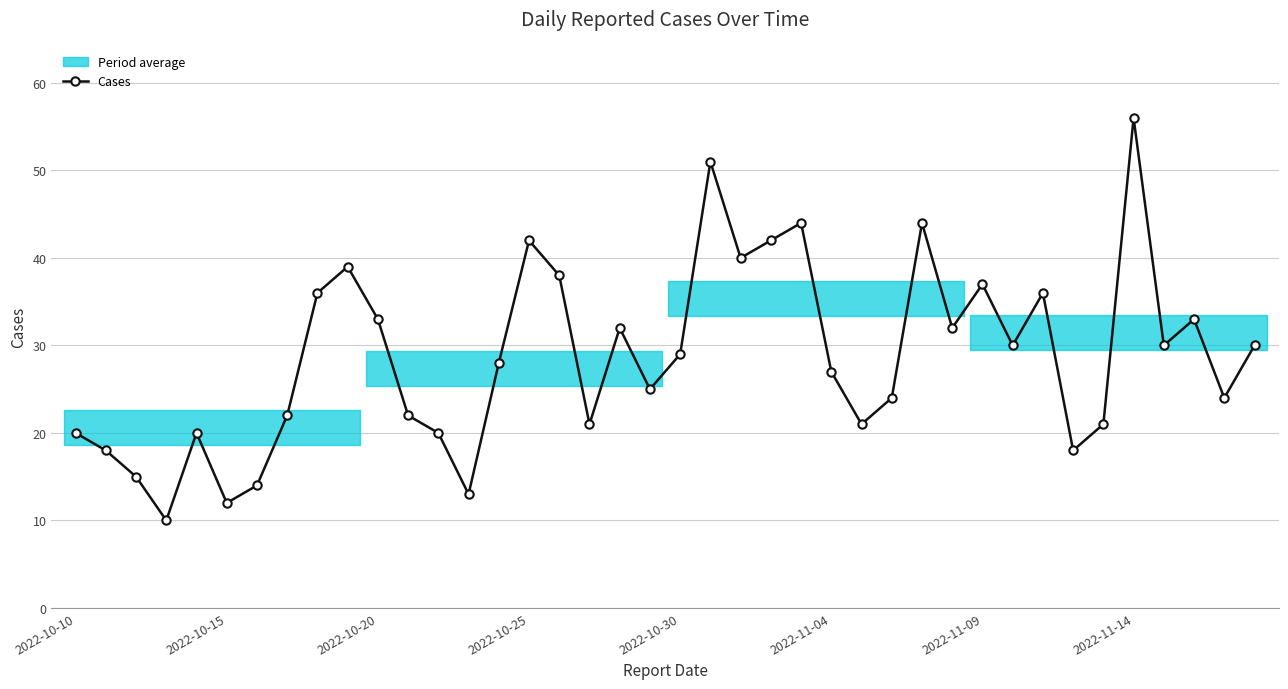

Which category has the highest value in the Cases series?

2022-11-14